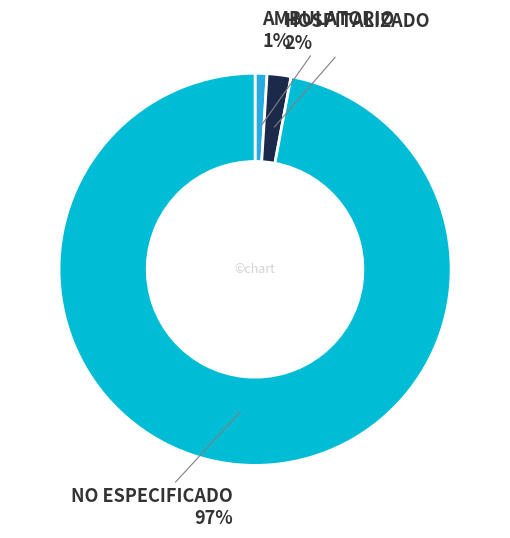

Between NO ESPECIFICADO and AMBULATORIO, which is larger?

NO ESPECIFICADO